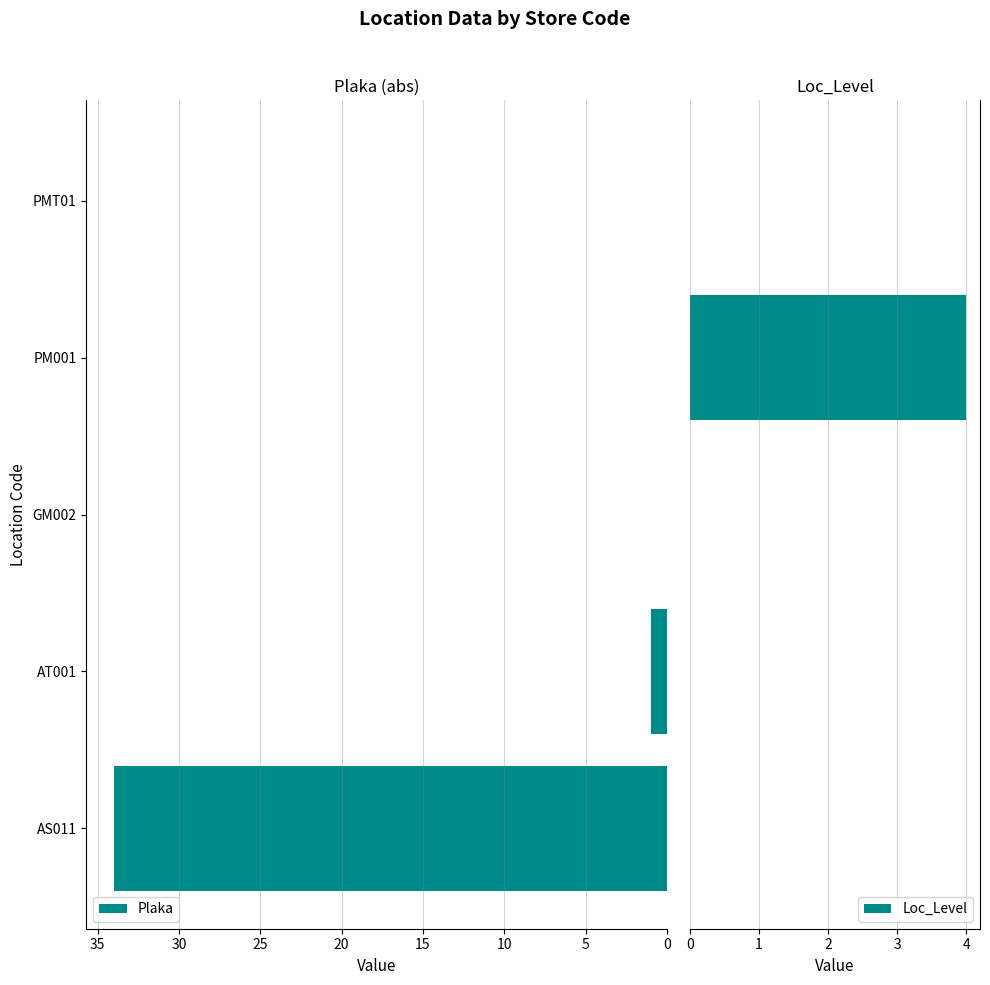

How many positive values does the Plaka series have?

2